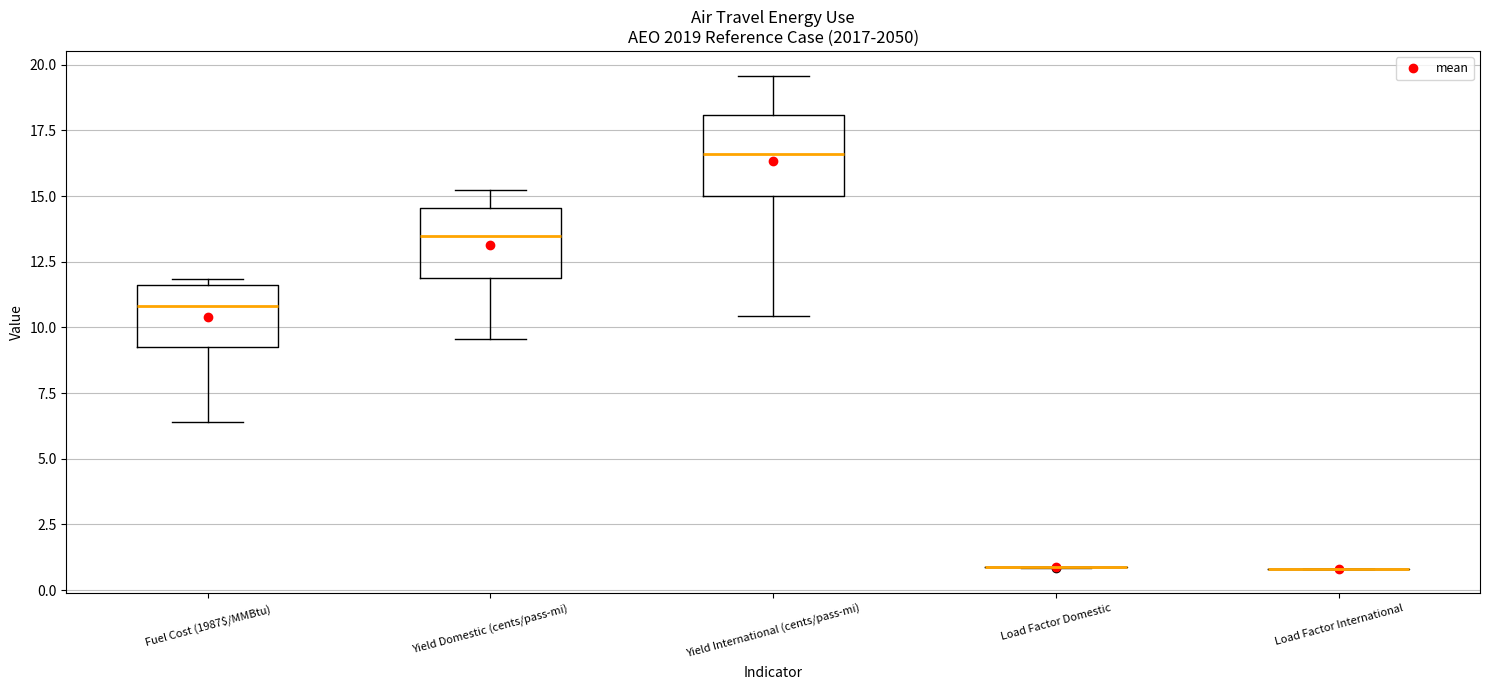

Where does the median line of the box for Yield Domestic (cents/pass-mi) sit on the y-axis? The values are not printed on the chart, so give them approximately, as read against the axis.

13.5